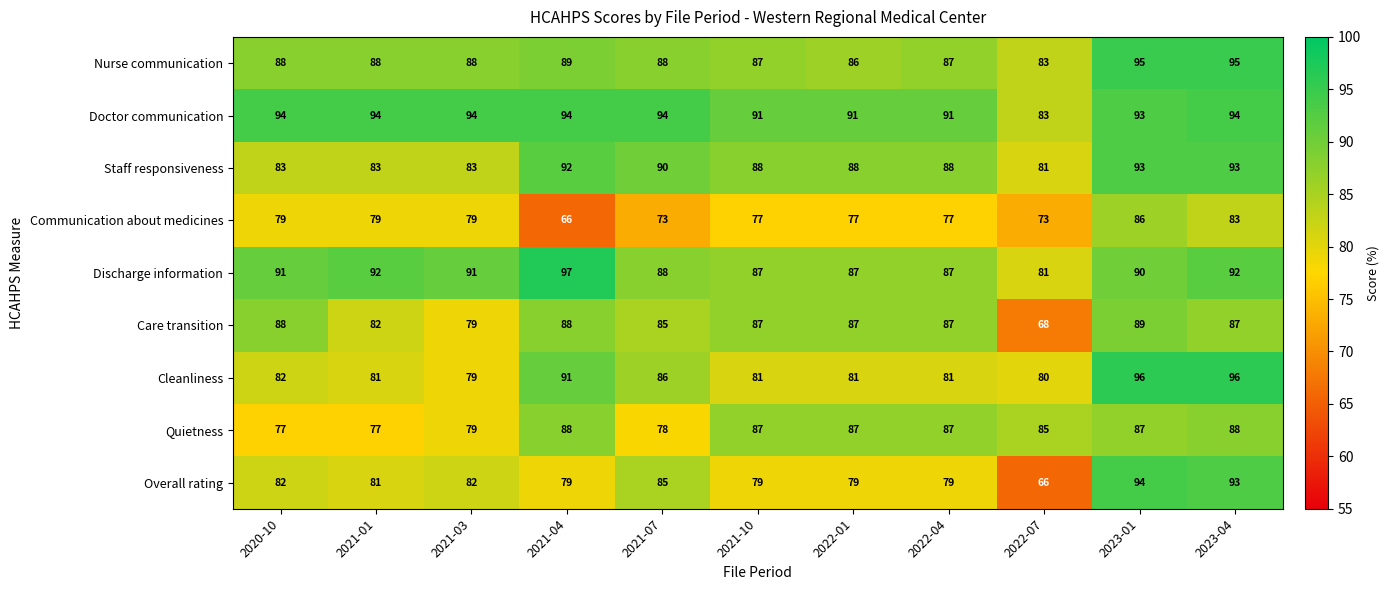

Is the value of Cleanliness at 2023-04 greater than the value of Nurse communication at 2022-01?

Yes